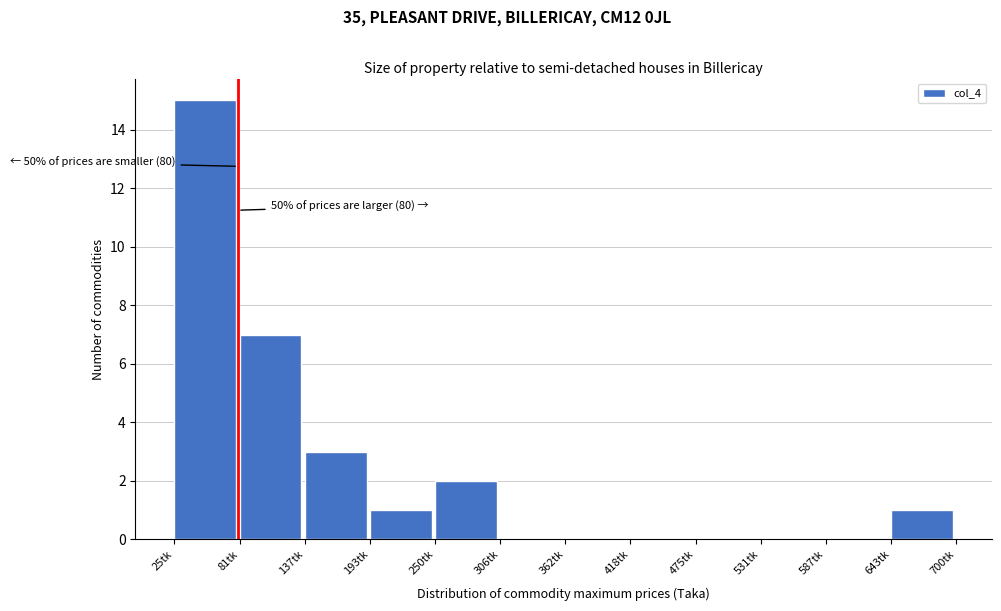

Which range on the x-axis has the tallest bar?

30 to 80